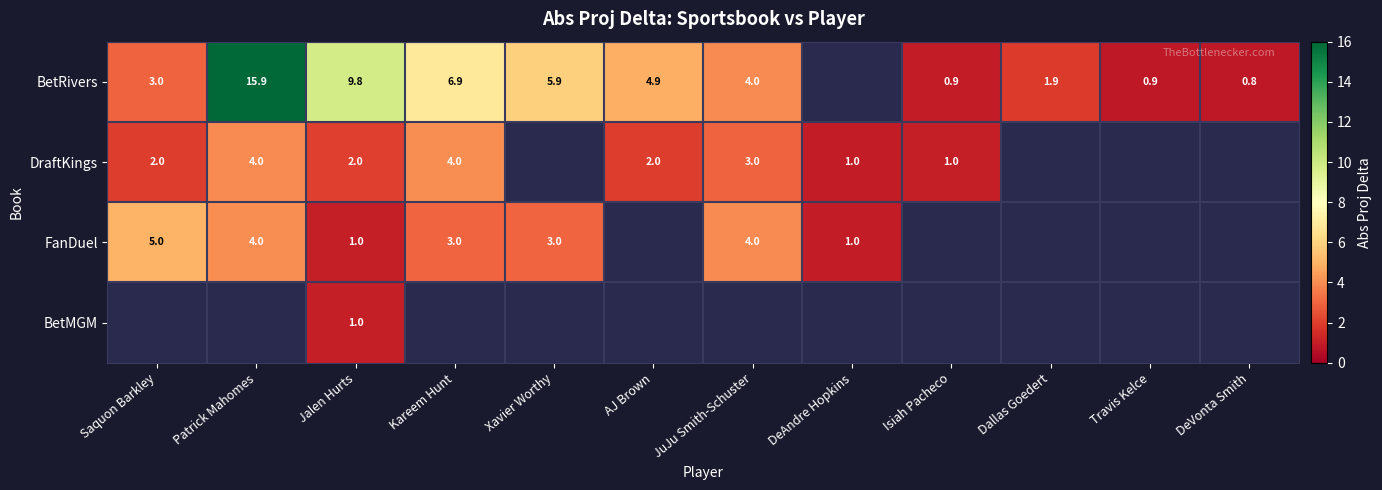

Is it true that BetRivers equals 1.4 at DeVonta Smith?

False